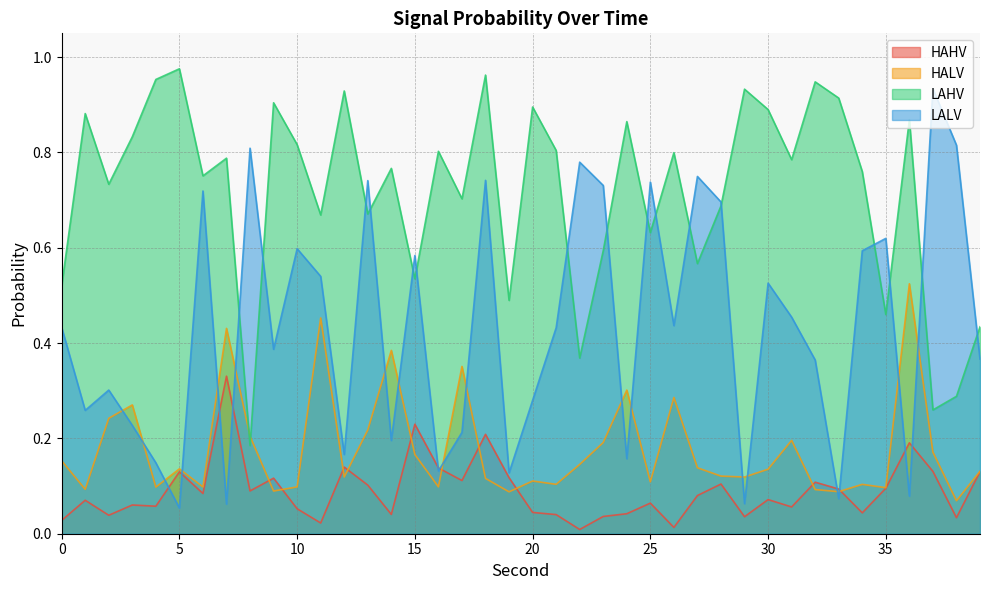

List the labels in order of HAHV value, smallest first.

22, 26, 11, 0, 38, 29, 23, 2, 21, 14, 24, 34, 20, 10, 31, 4, 3, 25, 1, 30, 27, 6, 8, 33, 35, 13, 28, 32, 17, 9, 19, 5, 39, 37, 16, 12, 36, 18, 15, 7